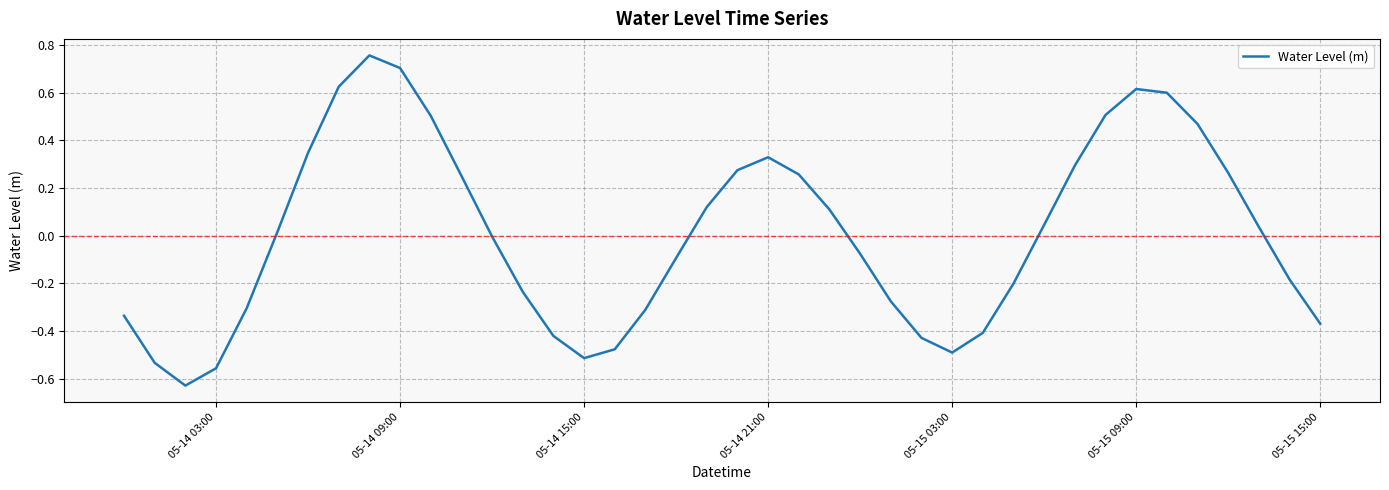

What is the difference between the maximum and minimum values?

1.4